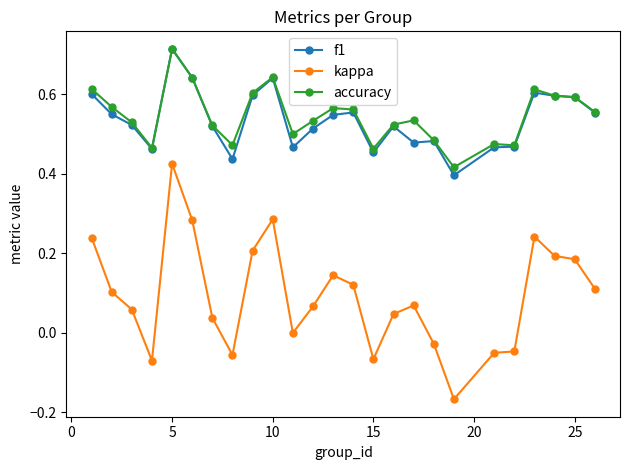

True or false: kappa has more than 1 points higher than both neighbors.

True